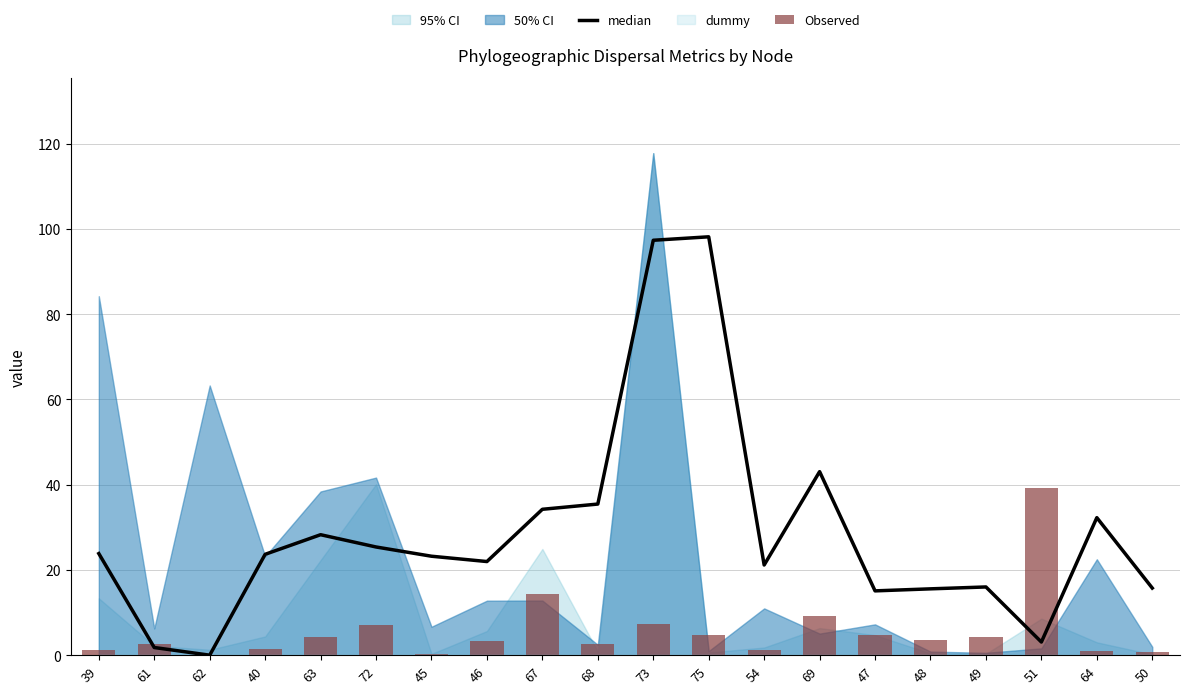

Rank the series by their average value, from lowest to highest.

Observed, median